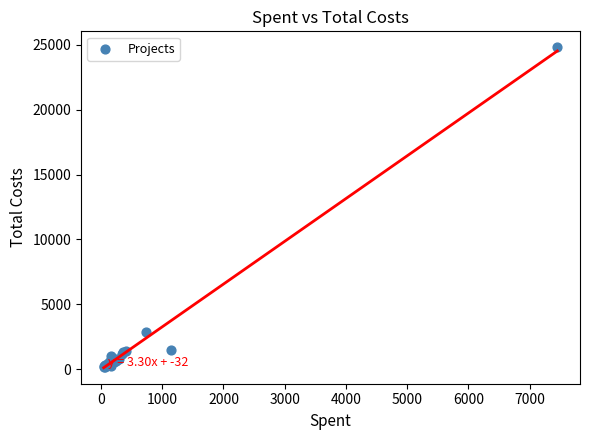

What Y value in the scatter plot is closest to 12497?

2831.4